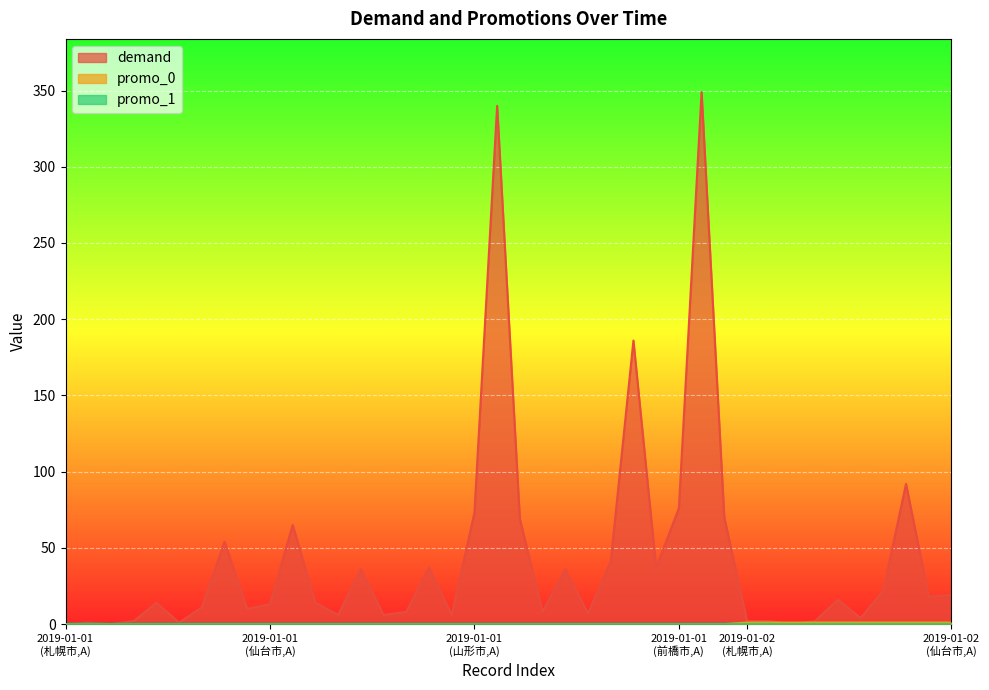

What is the label of the 37th point from the left?

2019-01-02 (盛岡市,A)